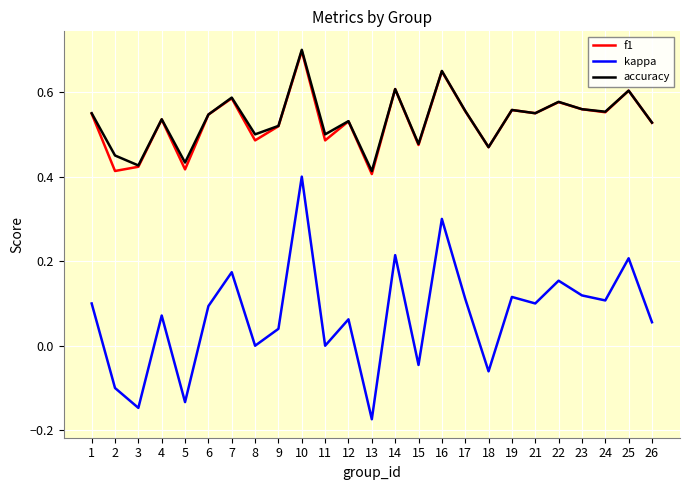

True or false: accuracy and kappa cross at least once.

False